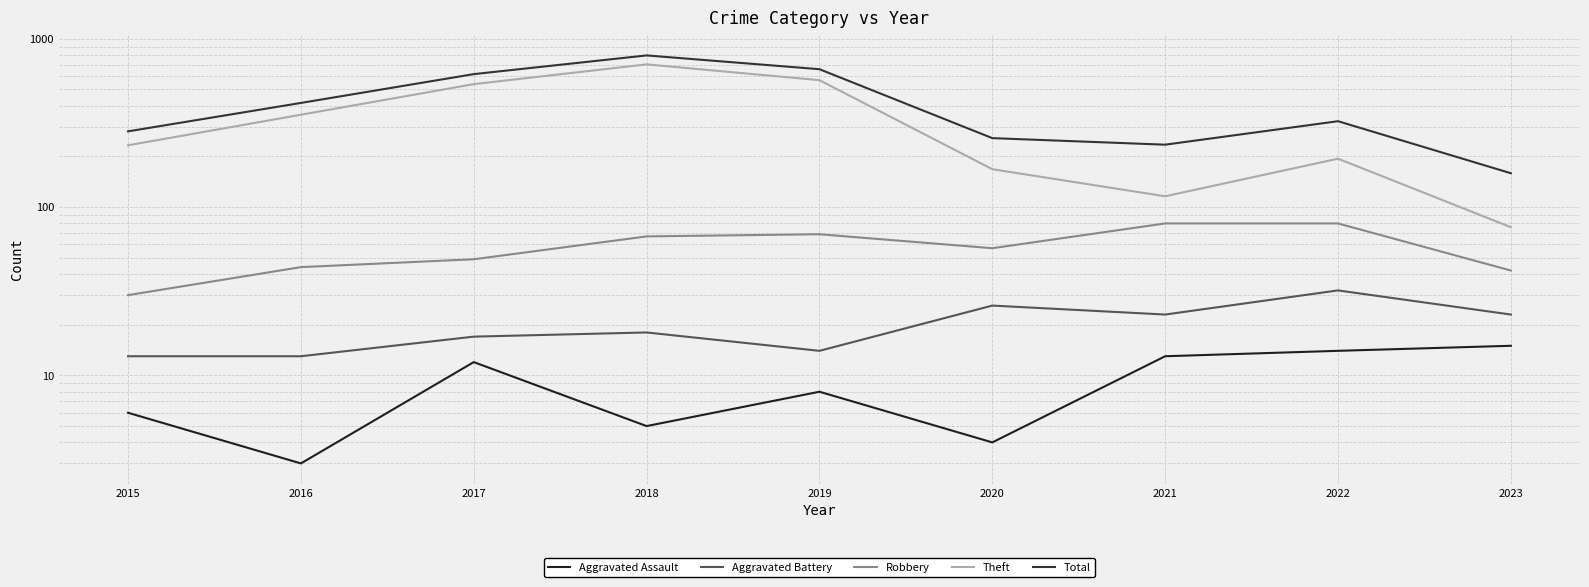

True or false: Robbery and Aggravated Battery cross at least once.

False